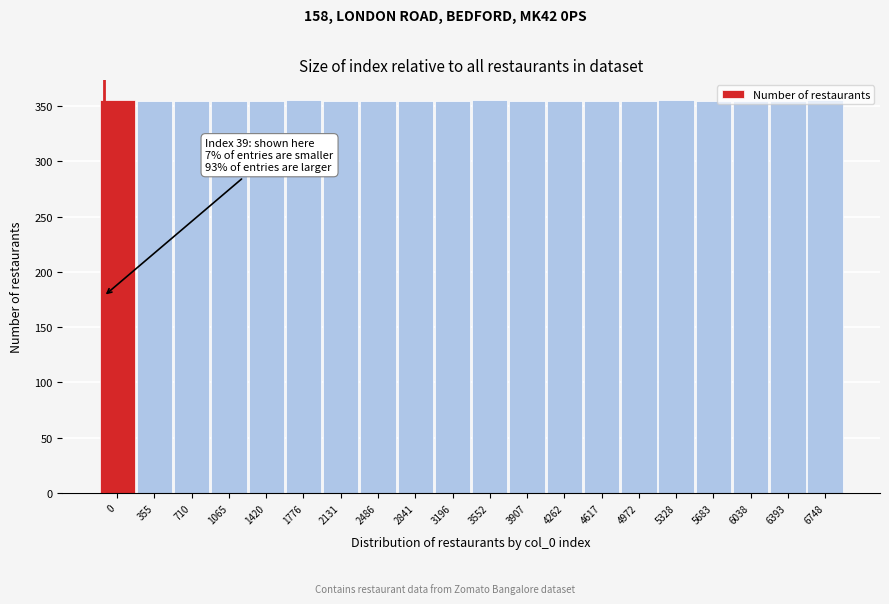

True or false: the data shows 356 at 3552.

True